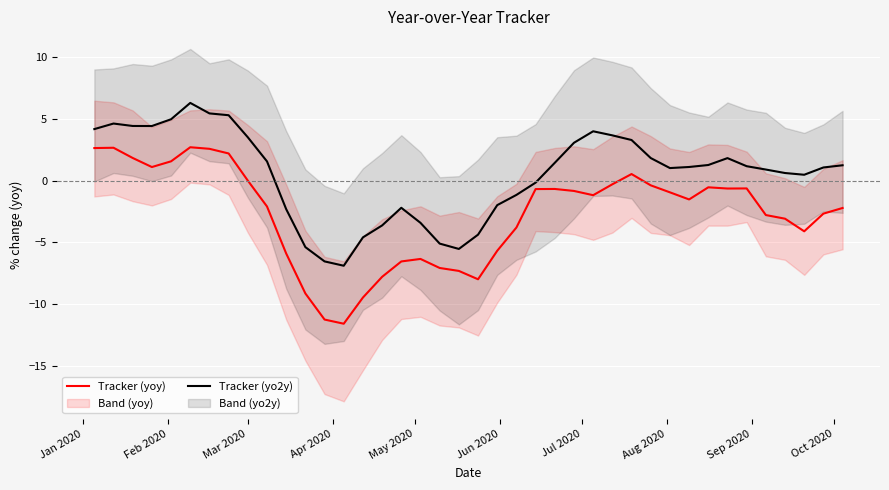

The Tracker (yoy) series shows -11.8 at 19. True or false?

False